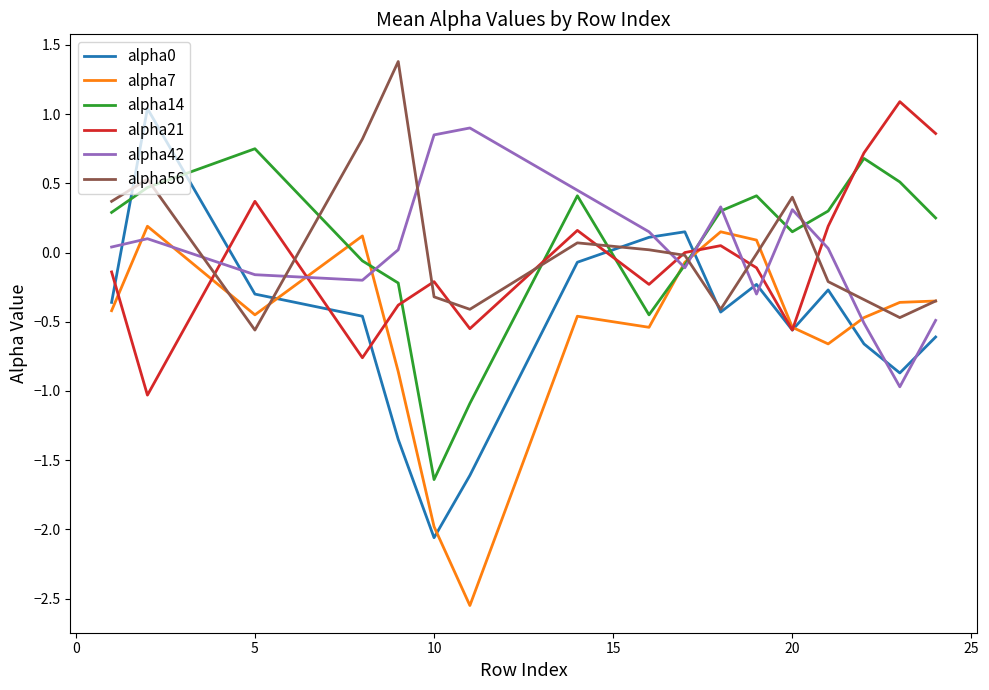

What is the greatest value displayed?

1.4